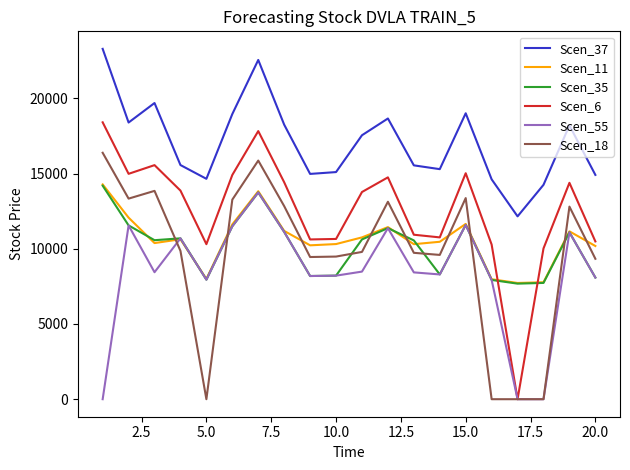

At how many categories does at least one series exceed 21025?

2